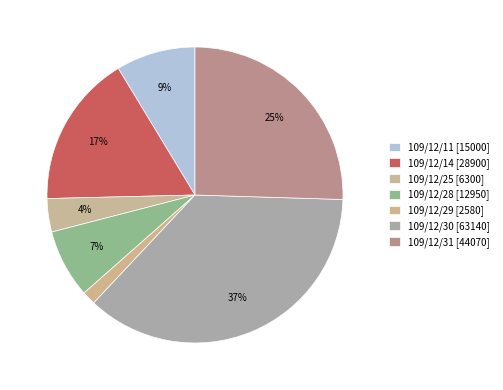

Combined, do 109/12/31 and 109/12/11 account for over 50%?

No